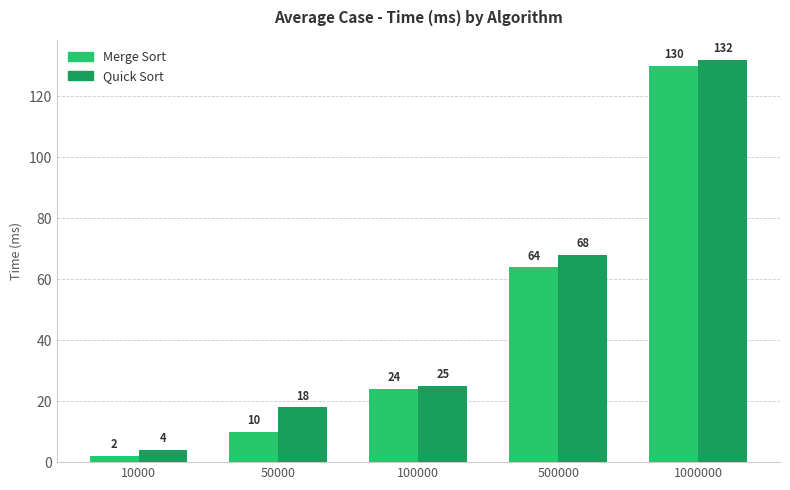

Is the value of Quick Sort at 10000 greater than the value of Merge Sort at 500000?

No